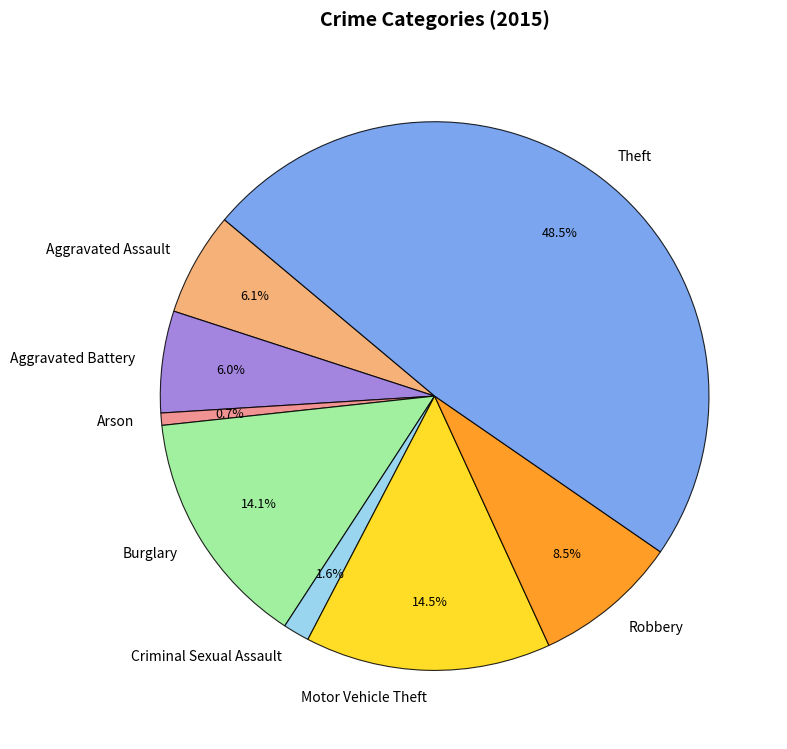

Count the number of slices in the pie.

8